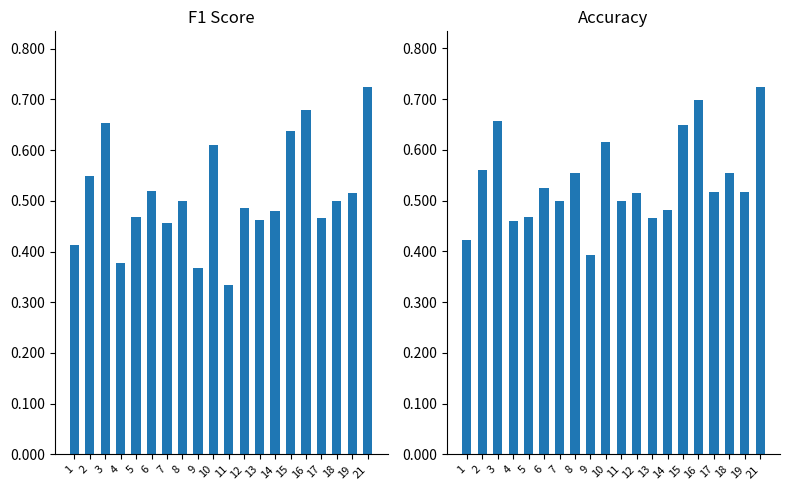

Reading right to left, what are all the values shown in this chart?

f1: 21=0.7	19=0.5	18=0.5	17=0.5	16=0.7	15=0.6	14=0.5	13=0.5	12=0.5	11=0.3	10=0.6	9=0.4	8=0.5	7=0.5	6=0.5	5=0.5	4=0.4	3=0.7	2=0.5	1=0.4
accuracy: 21=0.7	19=0.5	18=0.6	17=0.5	16=0.7	15=0.6	14=0.5	13=0.5	12=0.5	11=0.5	10=0.6	9=0.4	8=0.6	7=0.5	6=0.5	5=0.5	4=0.5	3=0.7	2=0.6	1=0.4